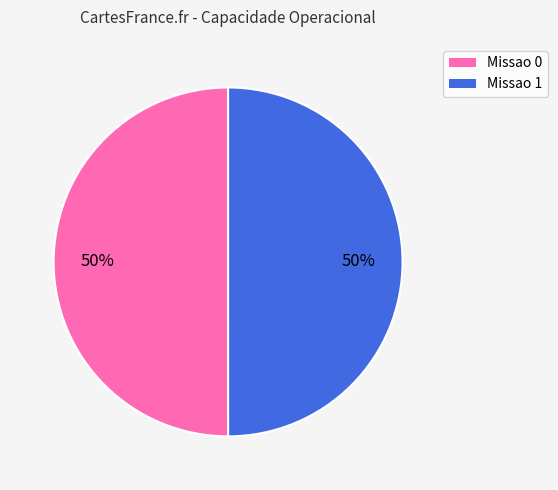

Approximately how many times larger is the value at Missao 1 compared to Missao 0?

1.0